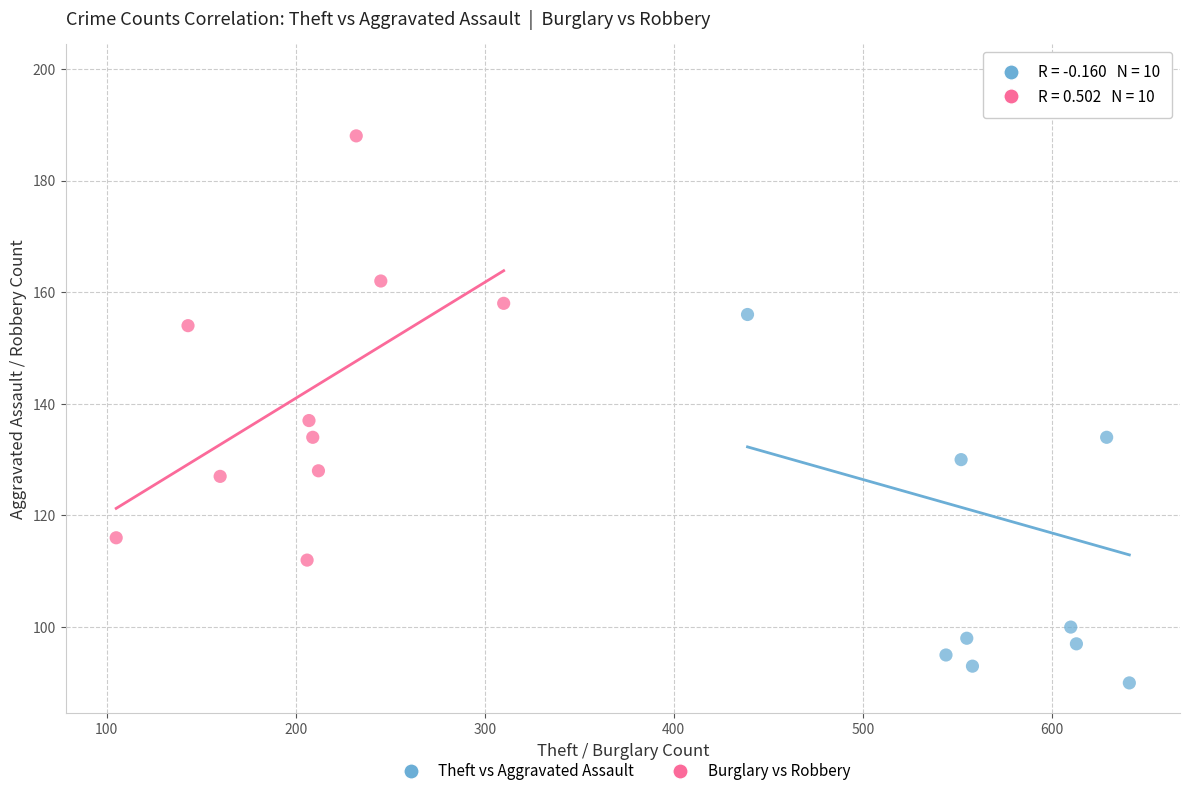

Which series has the largest Y range (max minus min)?

Theft vs Aggravated Assault